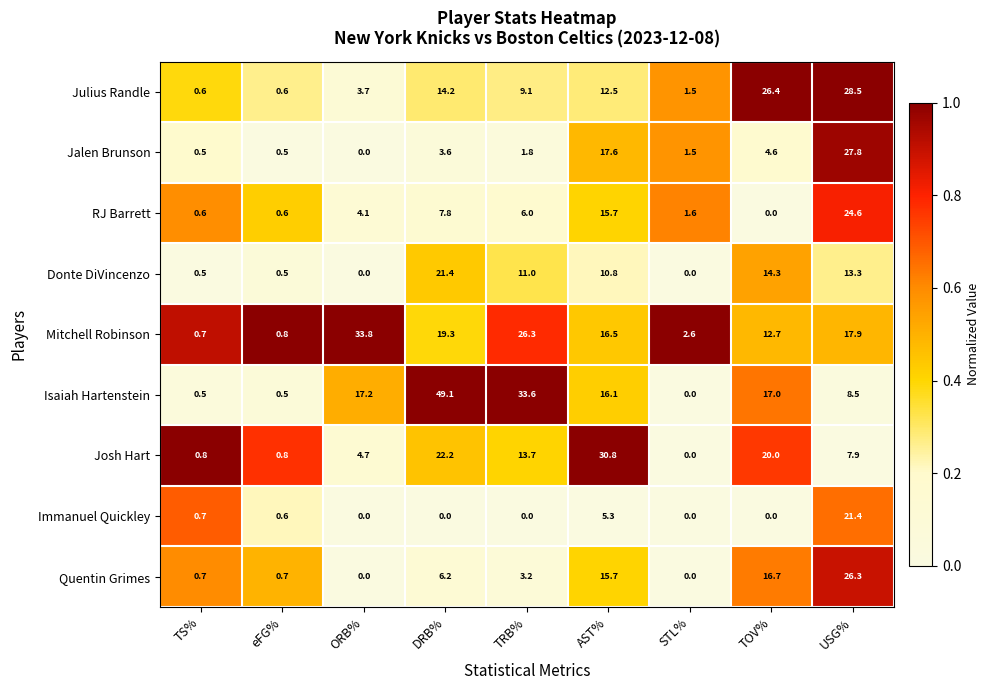

How many categories are shown in the chart?

9